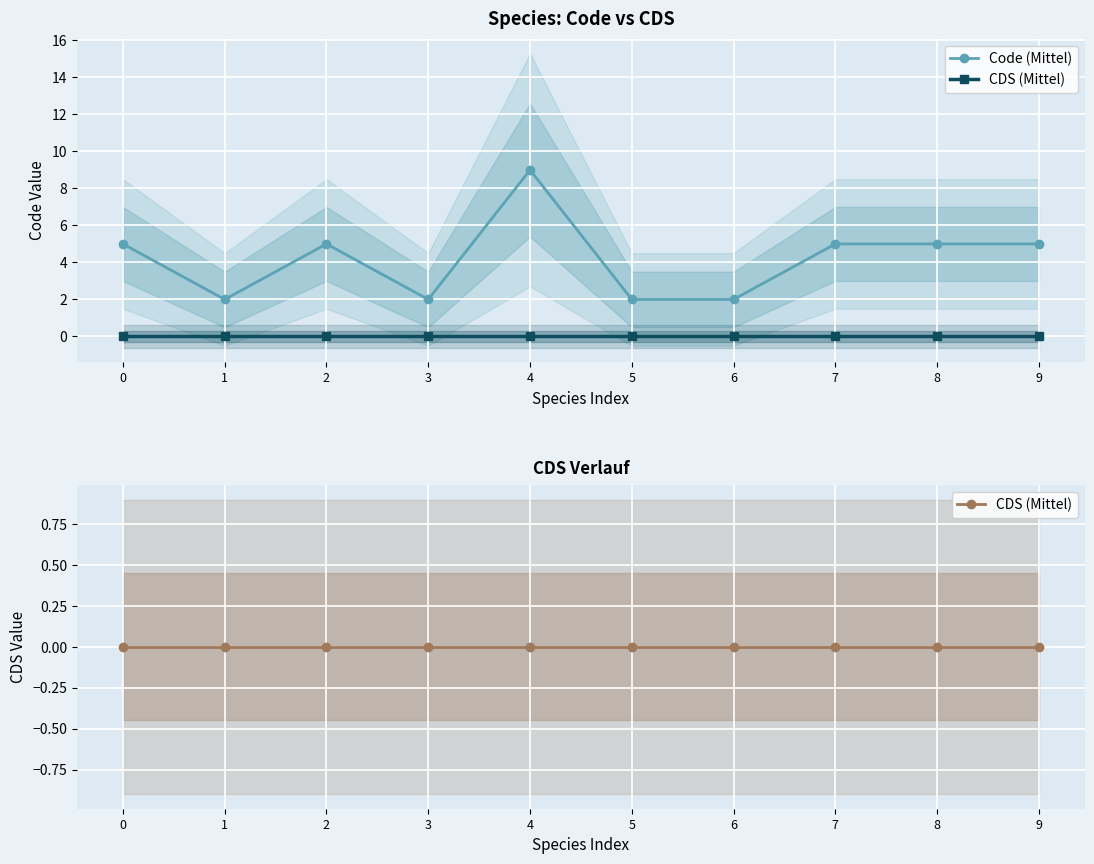

How many series are shown in this chart?

2